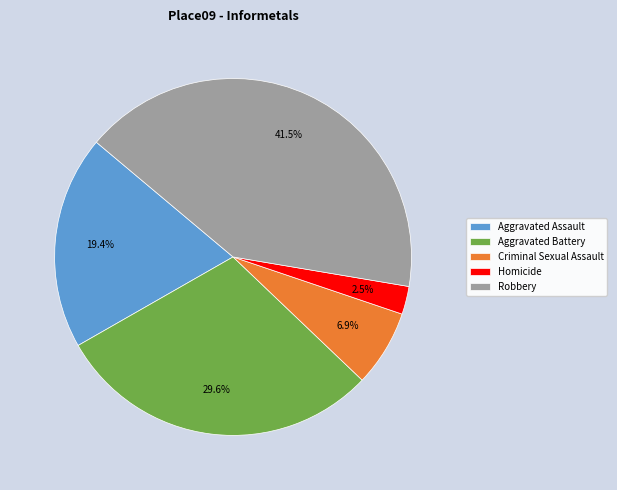

Does Aggravated Assault account for over 50% of the chart?

No